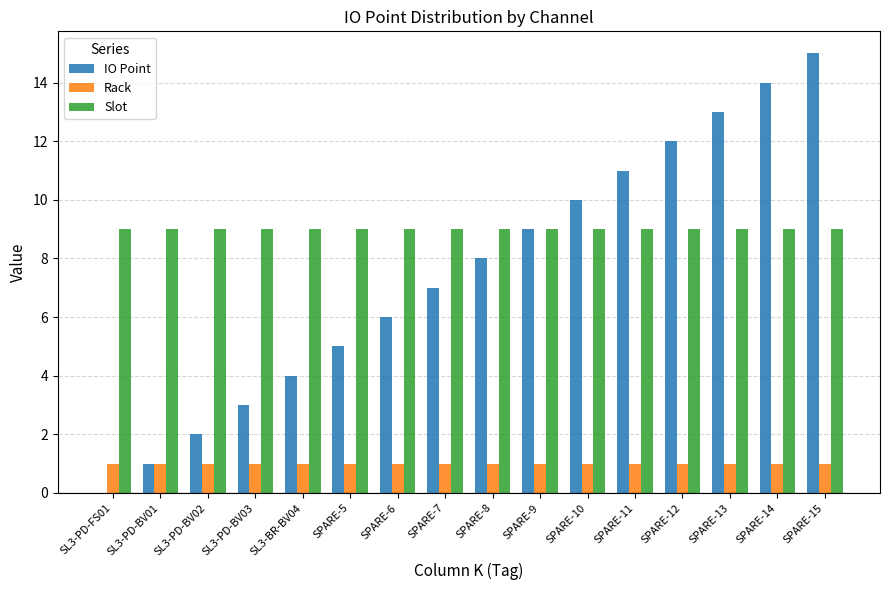

What is the greatest value displayed?

15